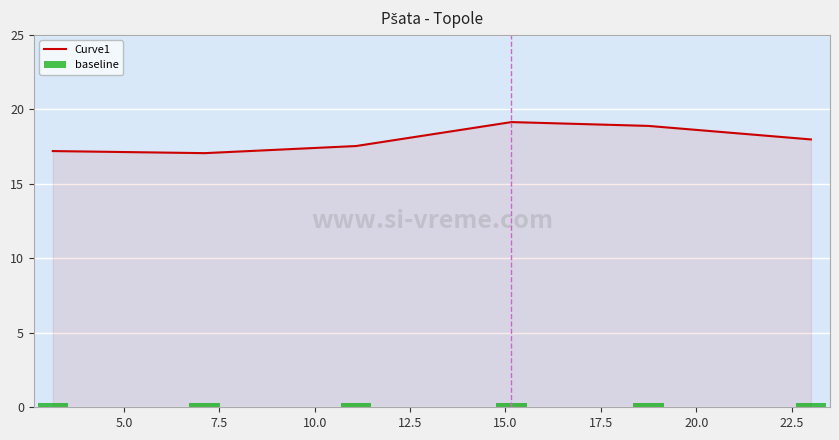

Reading left to right, list all the values displayed in this chart.

Curve1: 17.2	17.1	17.5	19.1	18.9	18.0
baseline: 0.3	0.3	0.3	0.3	0.3	0.3